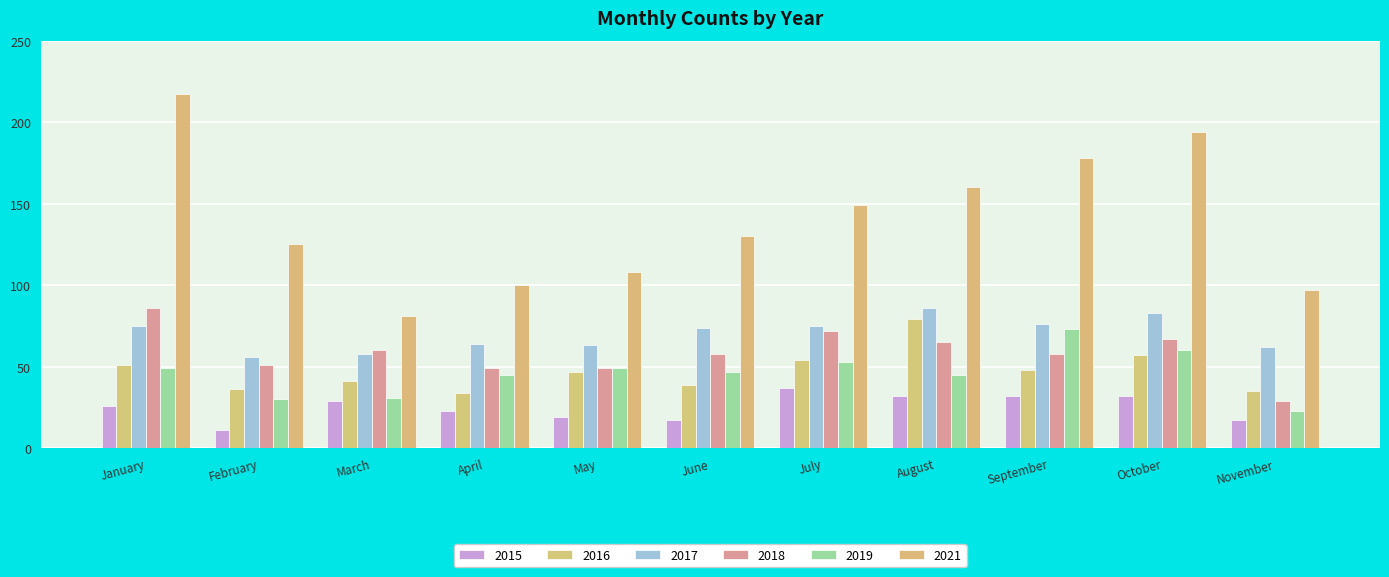

Reading left to right, extract all data points from this chart.

2015: 26	11	29	23	19	17	37	32	32	32	17
2016: 51	36	41	34	47	39	54	79	48	57	35
2017: 75	56	58	64	63	74	75	86	76	83	62
2018: 86	51	60	49	49	58	72	65	58	67	29
2019: 49	30	31	45	49	47	53	45	73	60	23
2021: 217	125	81	100	108	130	149	160	178	194	97